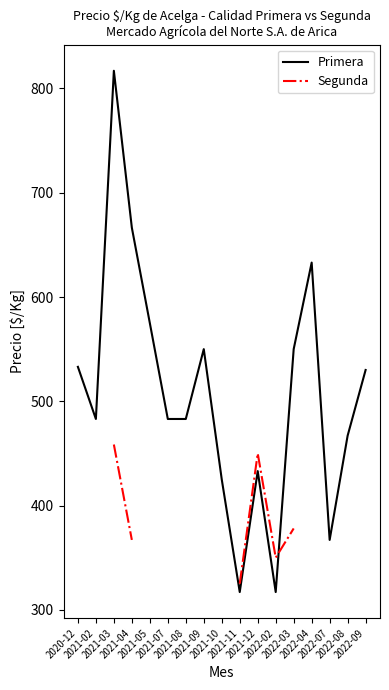

True or false: Primera has a value of 1193.7 at 2021-04.

False